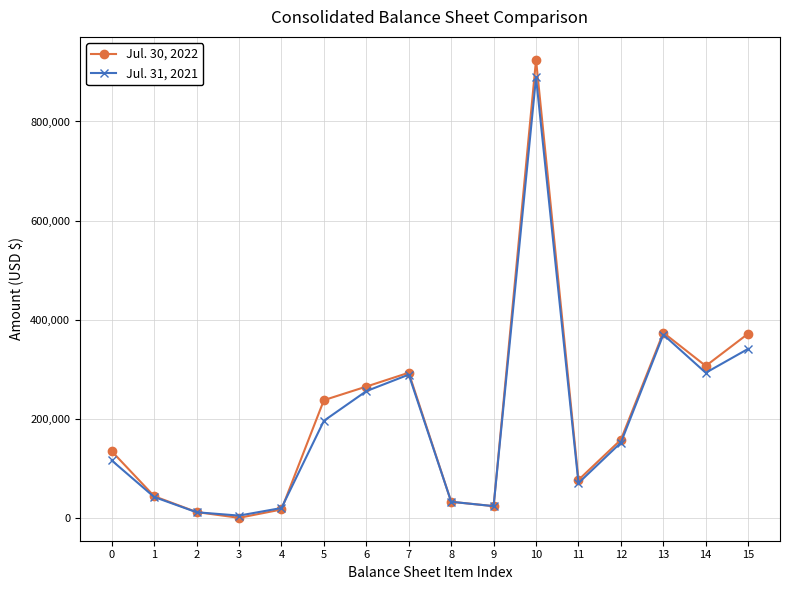

True or false: Jul. 31, 2021 has more than 0 interior local peaks.

True